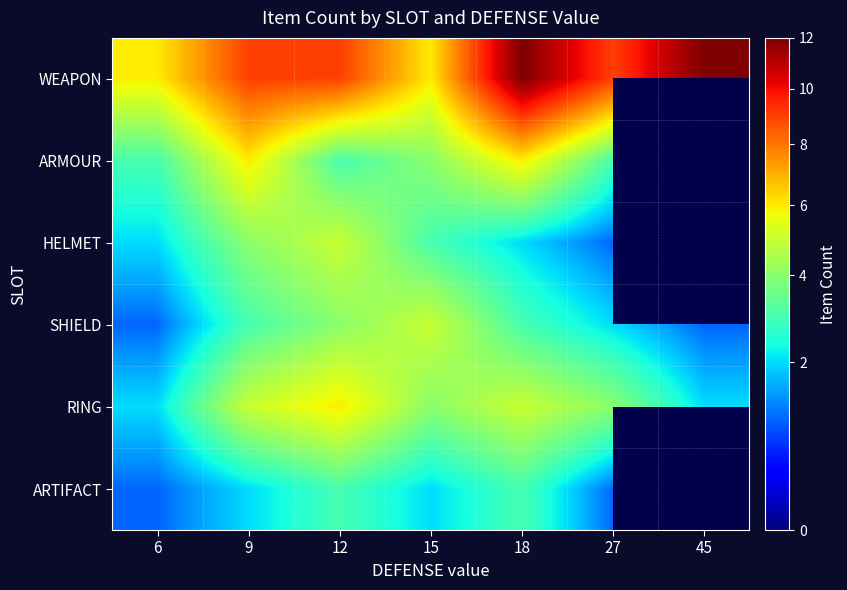

Is it true that SHIELD equals 3.0 at 9?

True